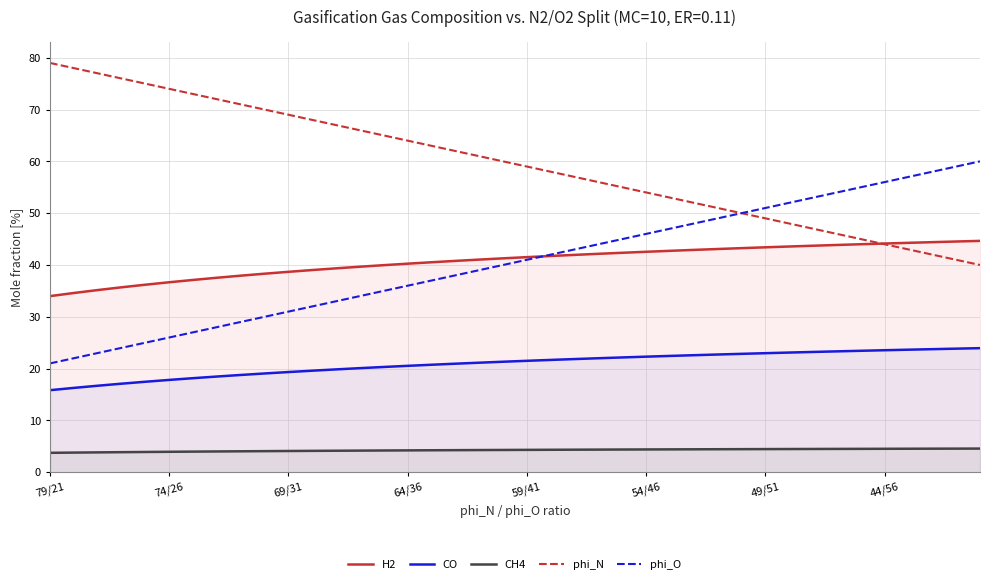

What is the difference between the highest and lowest values at 79/21?

75.3